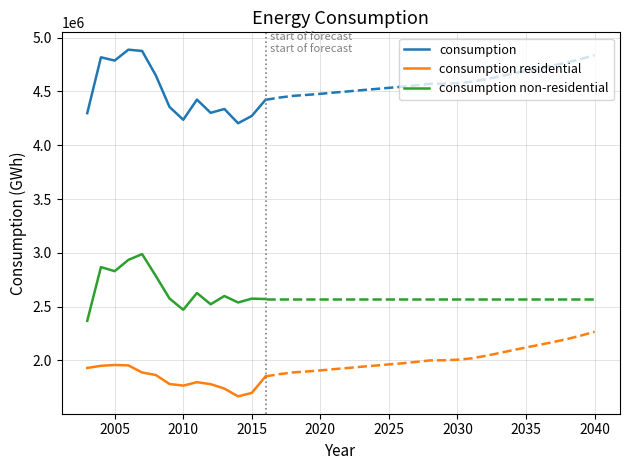

Does the chart display data point markers on the line(s)?

No